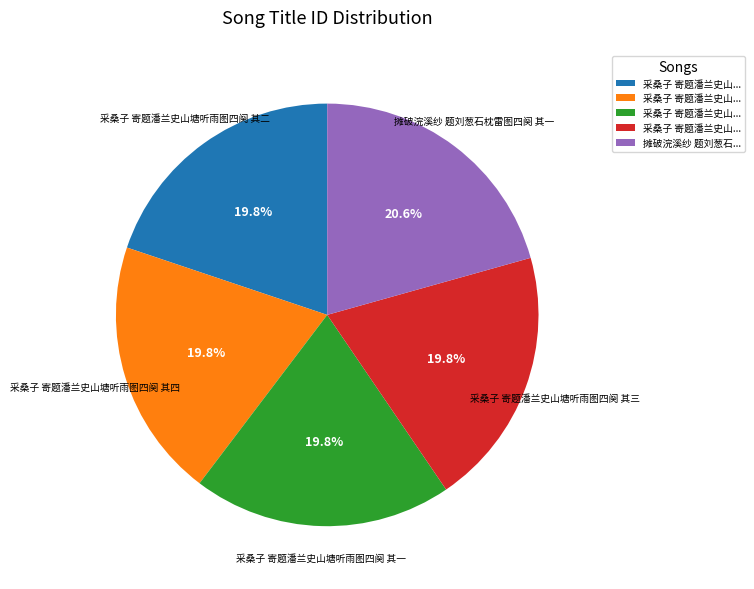

The 采桑子 寄题潘兰史山塘听雨图四阕 其四 slice represents 20% of the pie. True or false?

True